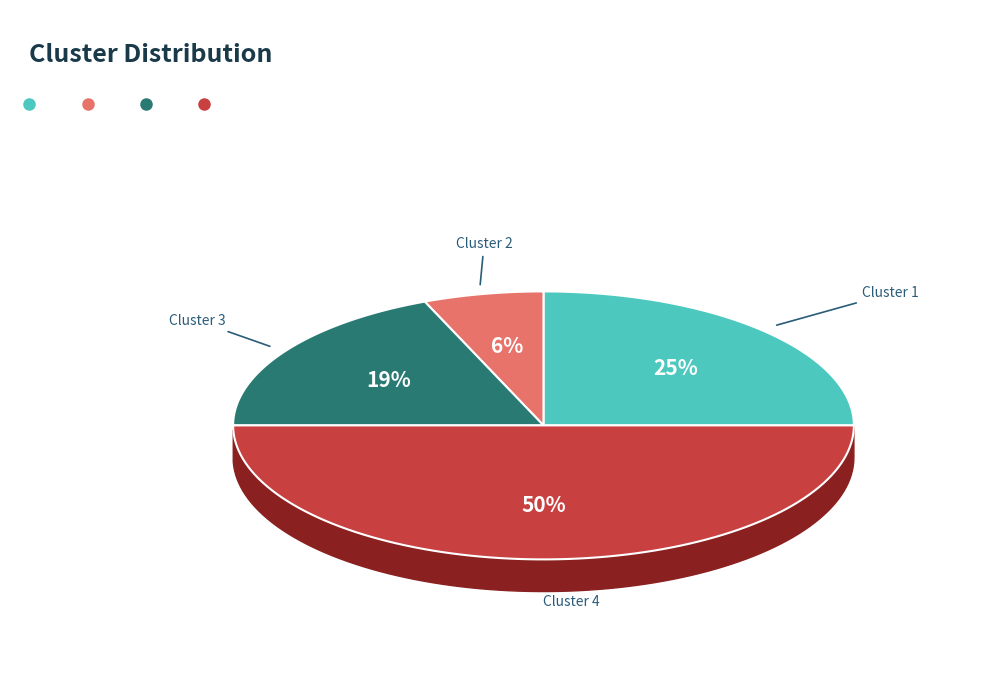

Which category has the smallest portion of the pie?

Cluster 2